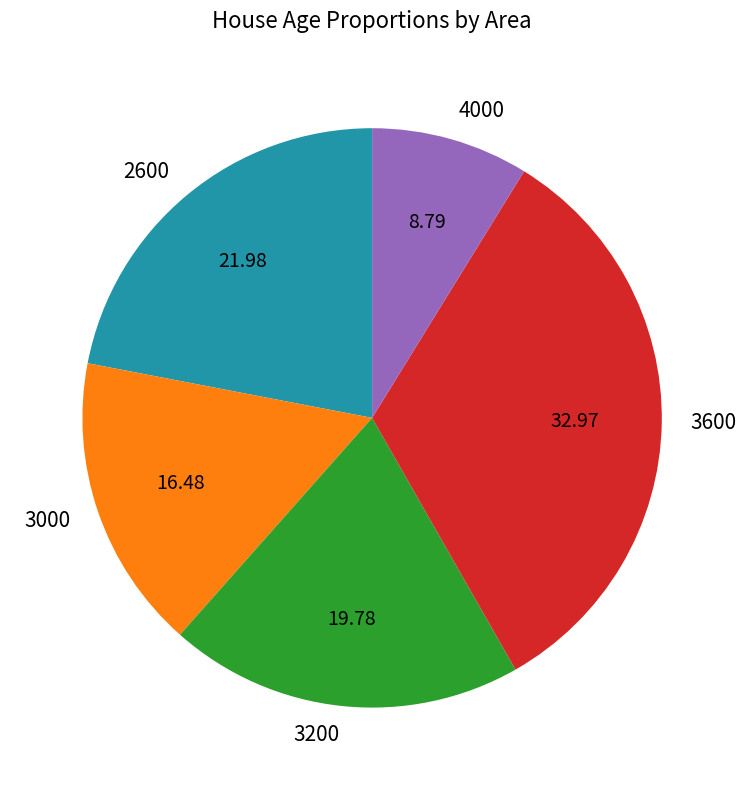

Which has a higher value, 3000 or 4000?

3000